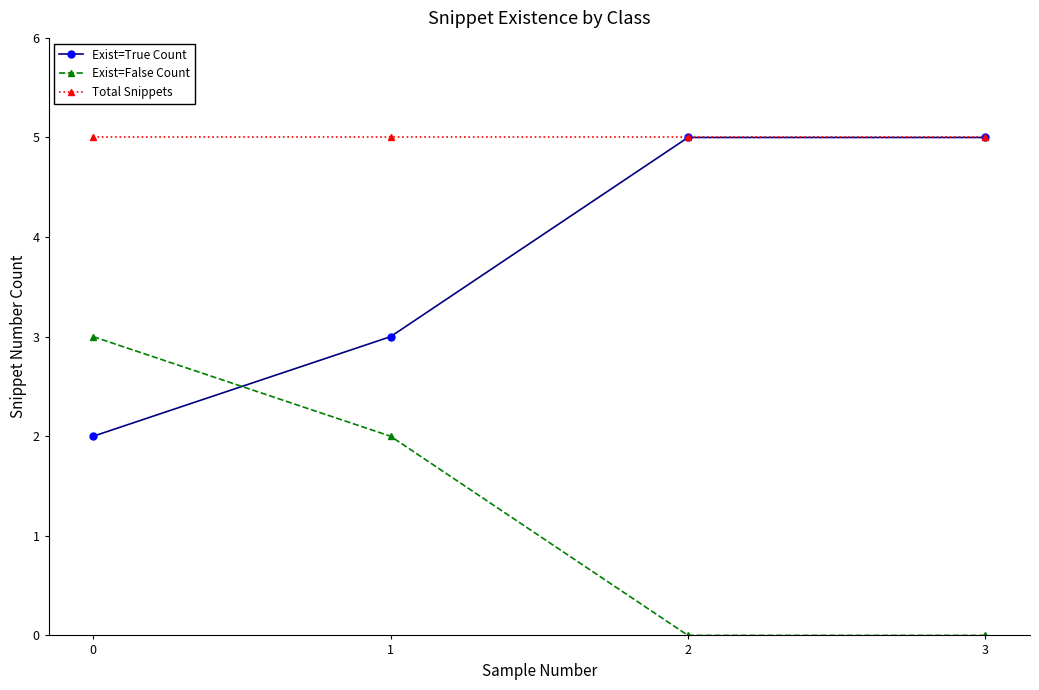

What is the sum of all Total Snippets values?

20